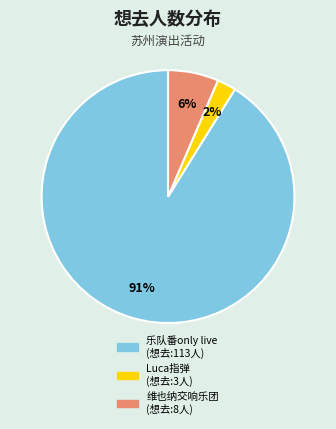

Do Luca指弹 (想去:3人) and 乐队番only live (想去:113人) together represent more than half of the pie?

Yes